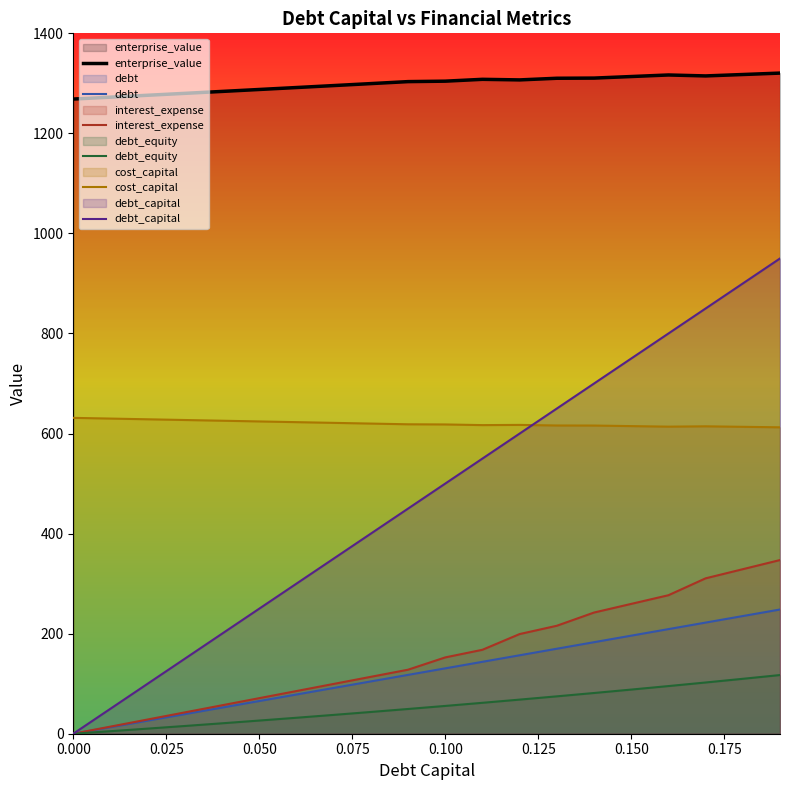

List the series in order of their peak value, highest first.

enterprise_value, debt_capital, cost_capital, interest_expense, debt, debt_equity